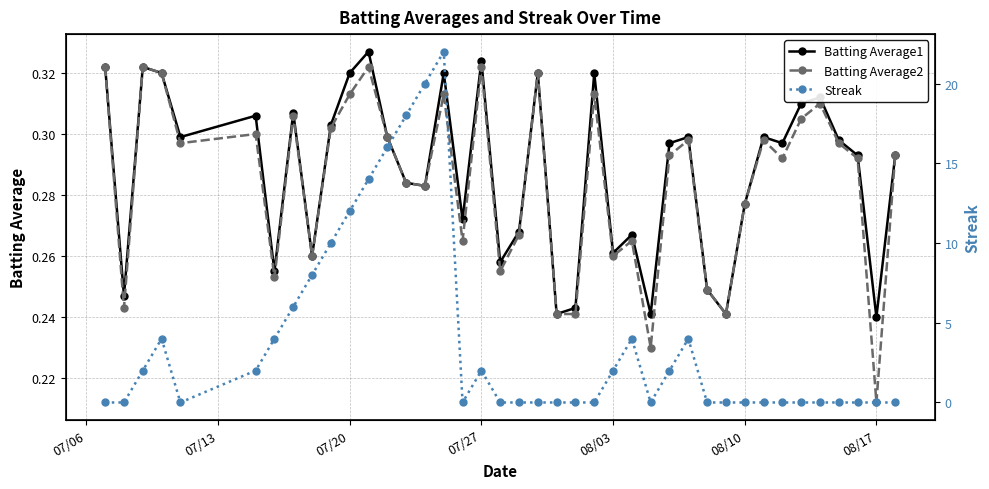

At which label is Batting Average2 closest to 0?

08/17